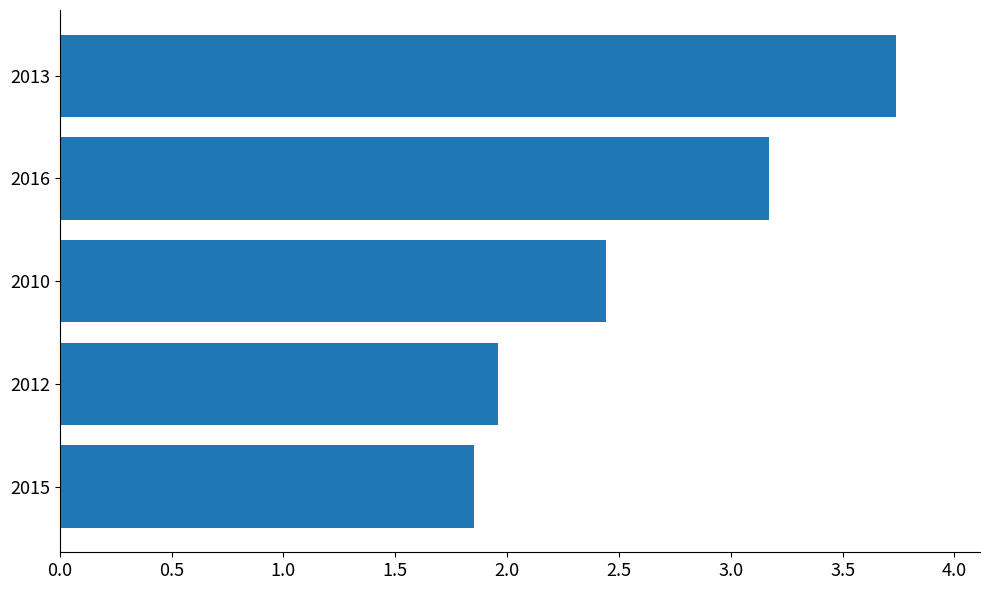

How many data points are less than 2?

2